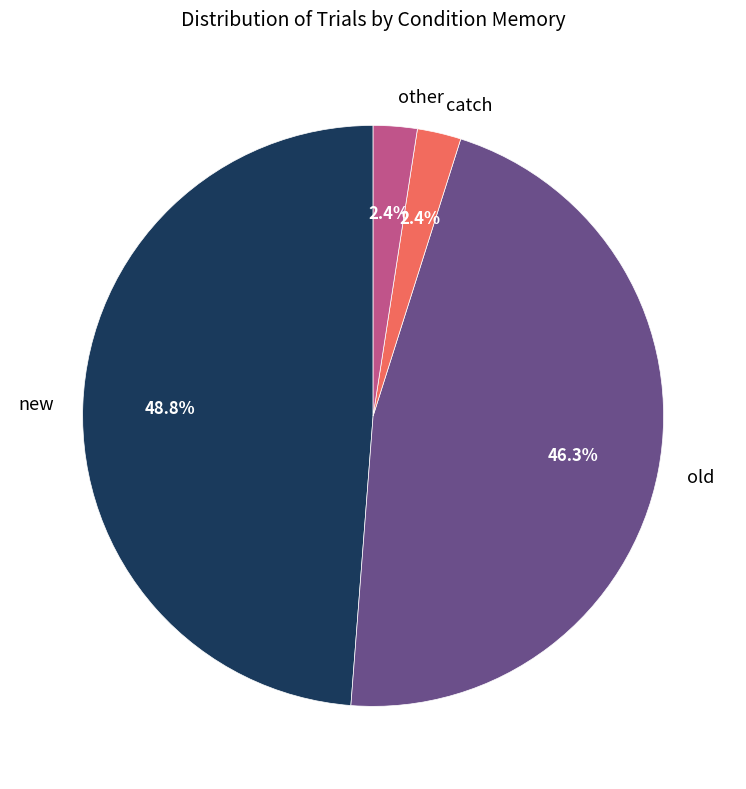

Between new and other, which is larger?

new